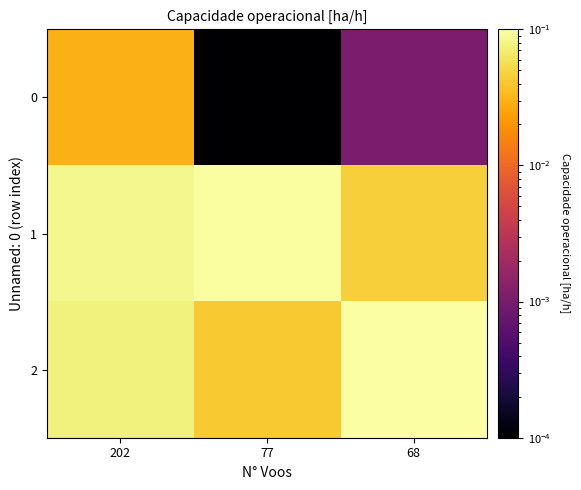

Reading right to left, list all the values displayed in this chart.

row_0: 68=0.0	77=0.0	202=0.0
row_1: 68=0.0	77=0.1	202=0.1
row_2: 68=0.1	77=0.0	202=0.1